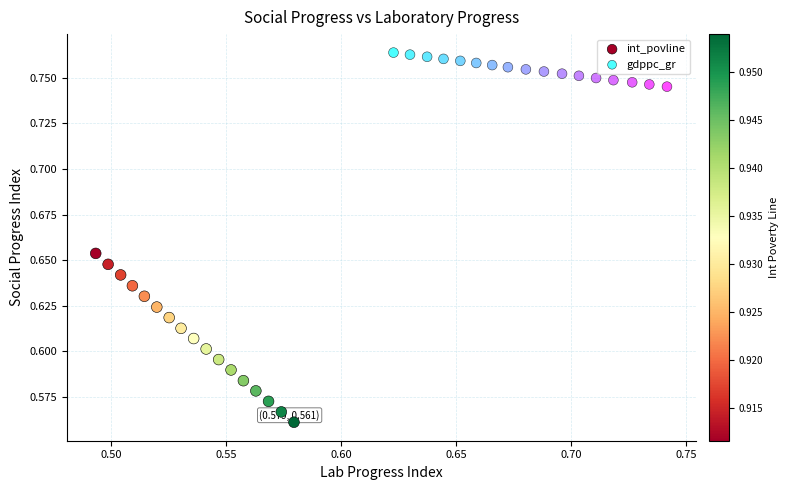

What are all the series names shown in the legend?

int_povline, gdppc_gr